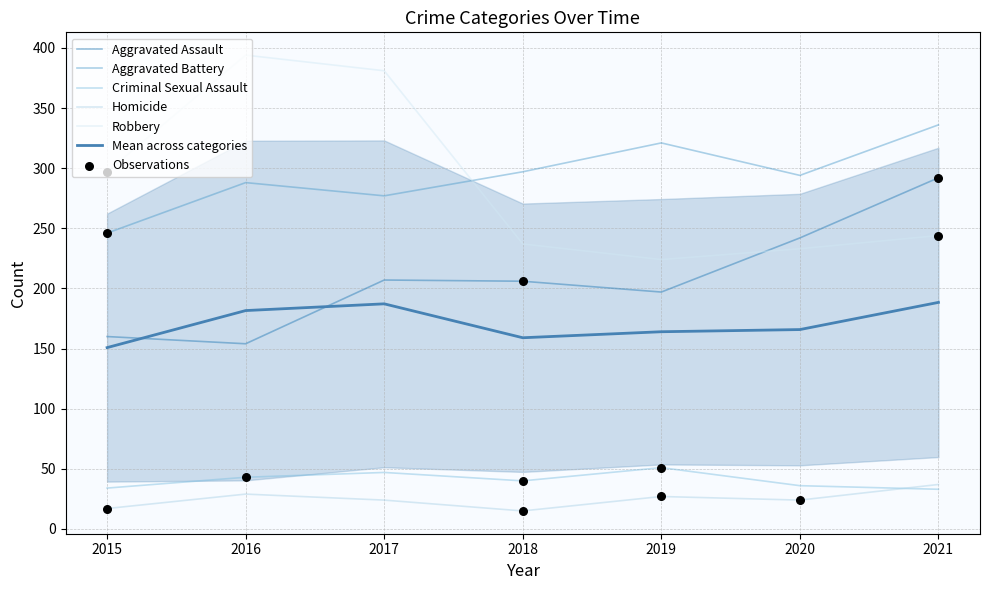

Is the value of Criminal Sexual Assault at 2021 greater than the value of Aggravated Battery at 2017?

No